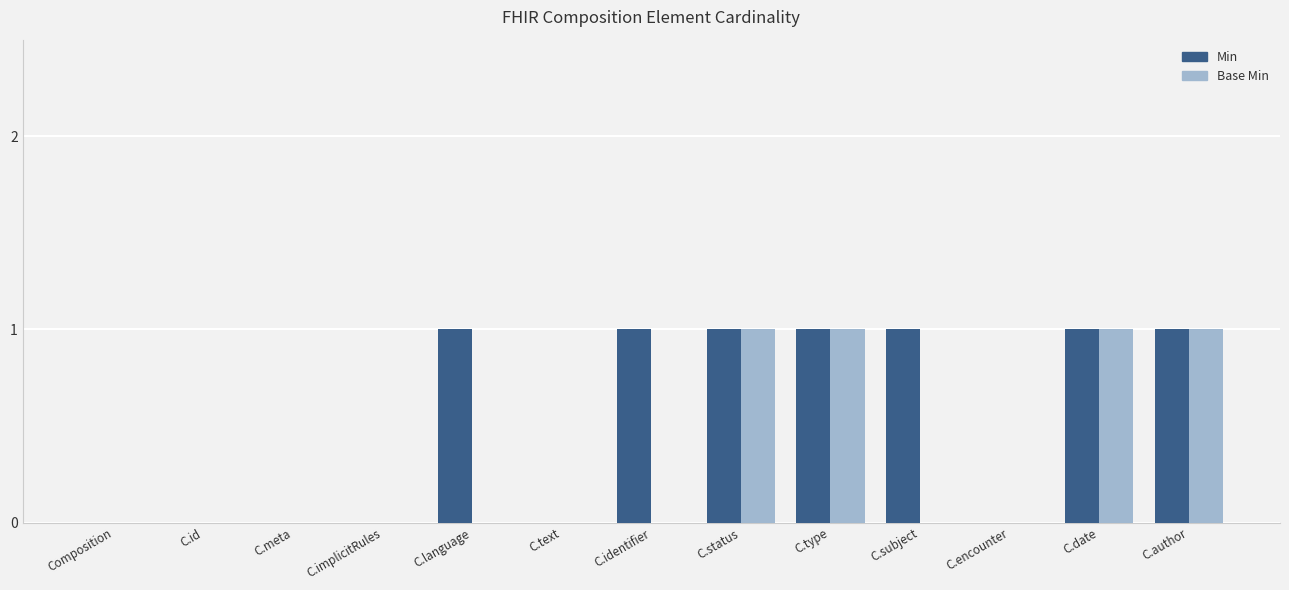

What is the sum of all Base Min values?

4